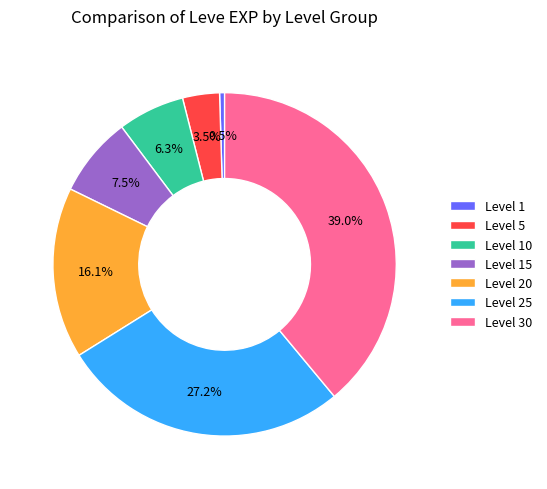

How many segments does this pie chart have?

7